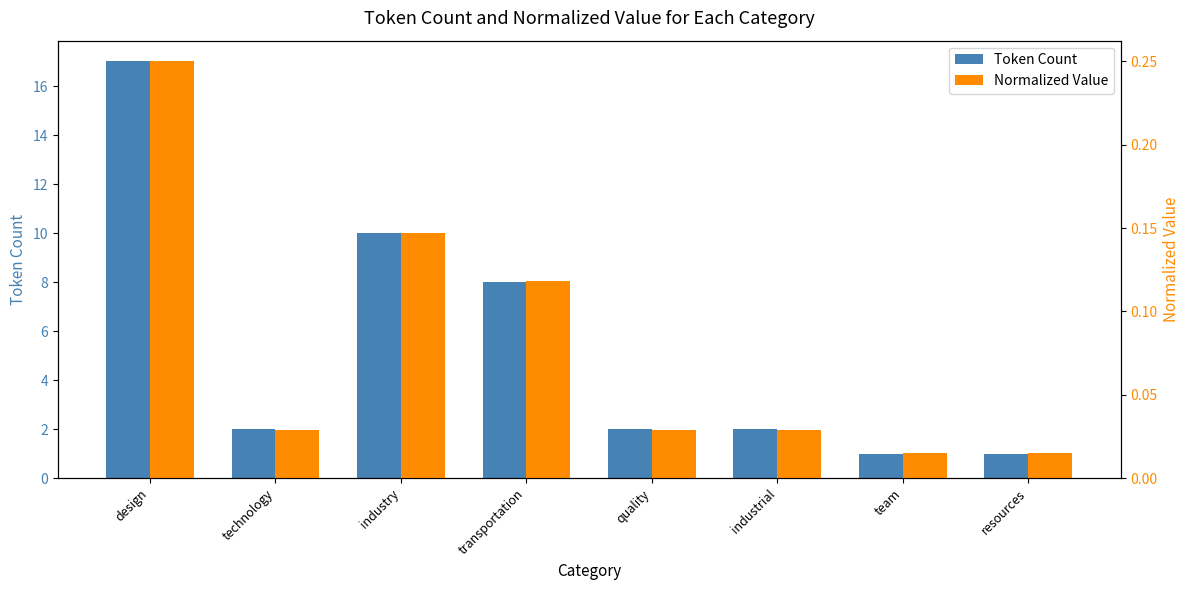

What is the difference between the second highest and minimum values in the Normalized Value series?

0.1